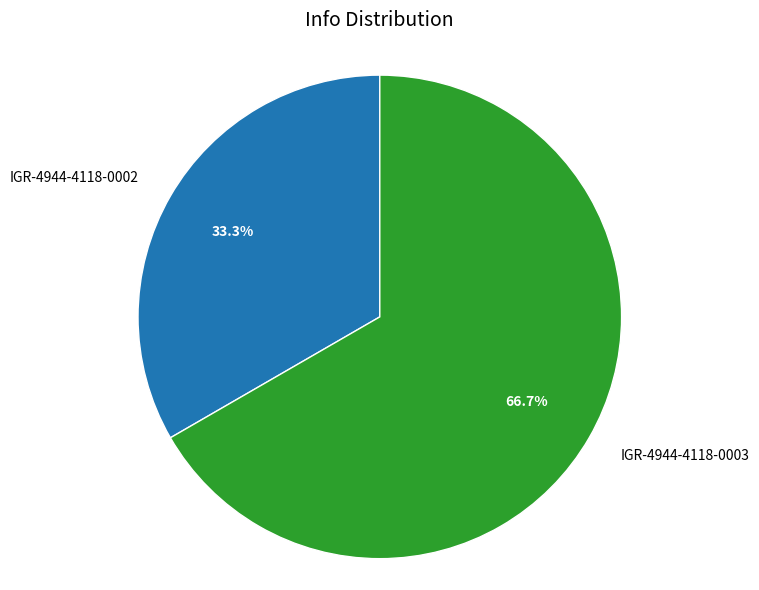

Rank the categories by value from lowest to highest.

IGR-4944-4118-0002, IGR-4944-4118-0003